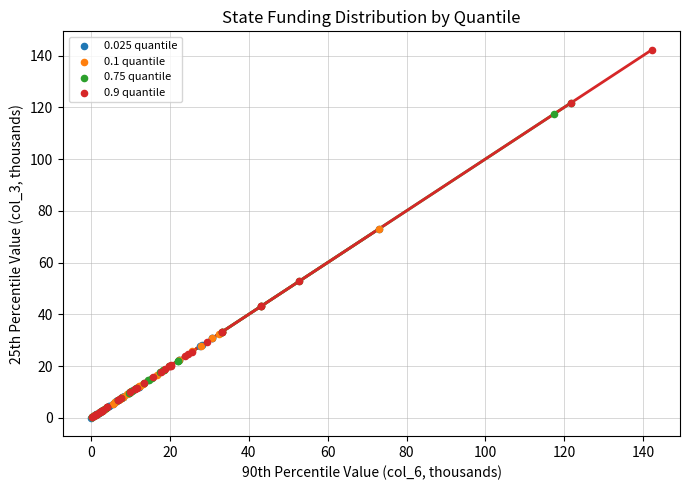

Which series has the widest spread of Y values?

0.9 quantile